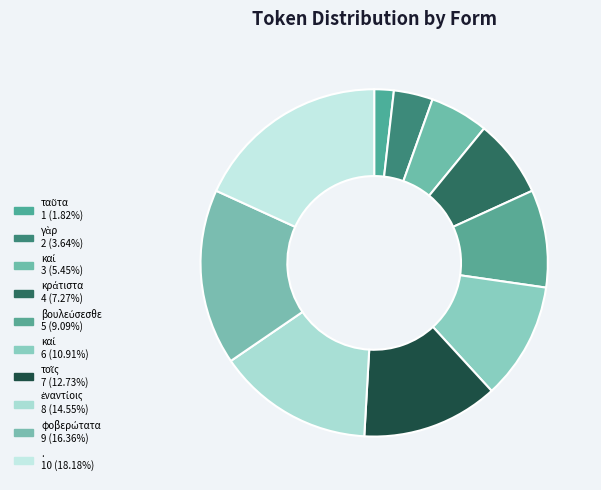

How many segments does this pie chart have?

10